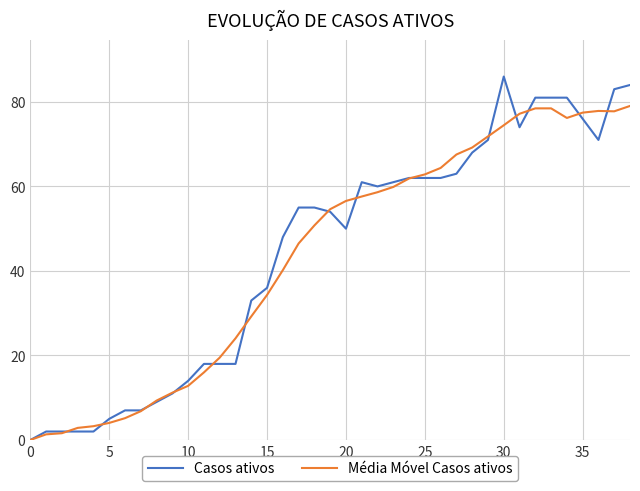

How many values in the Média Móvel Casos ativos series exceed 54?

20